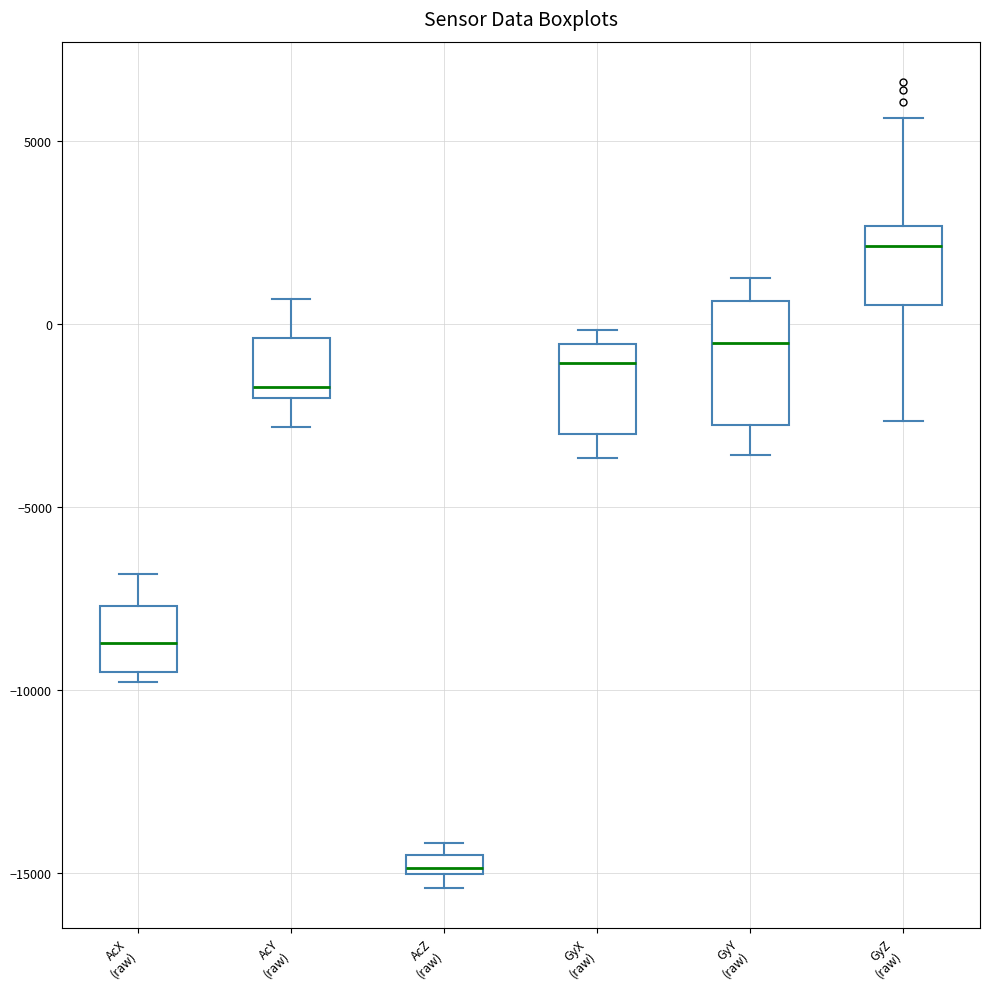

Which box's median line is the lowest?

AcZ (raw)